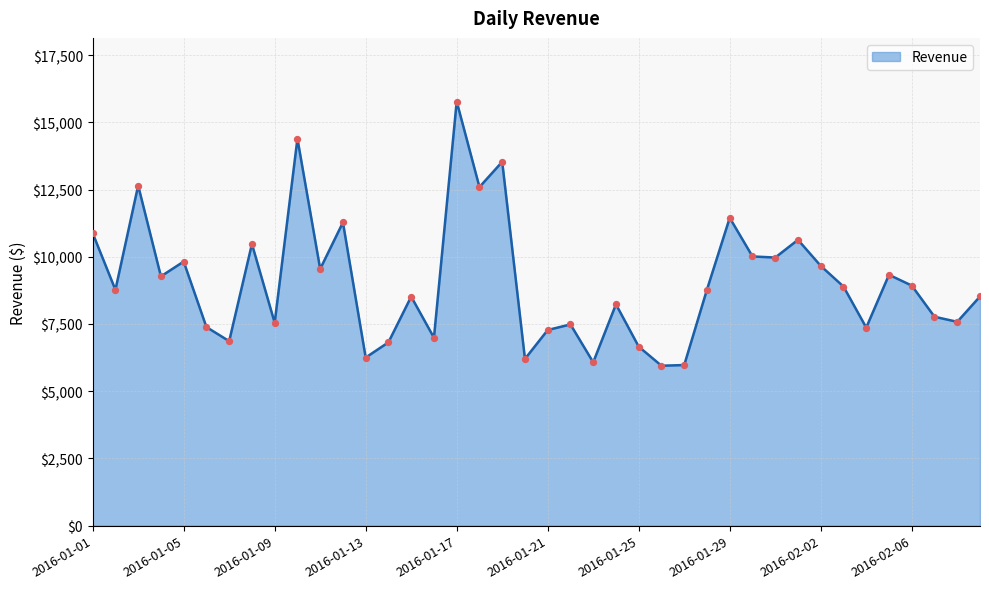

What is the maximum value shown in the chart?

15776.7